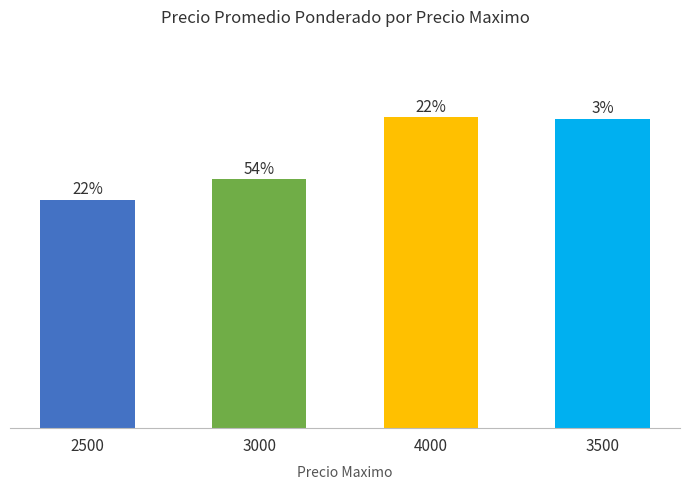

What is the difference between the maximum and minimum values?

1253